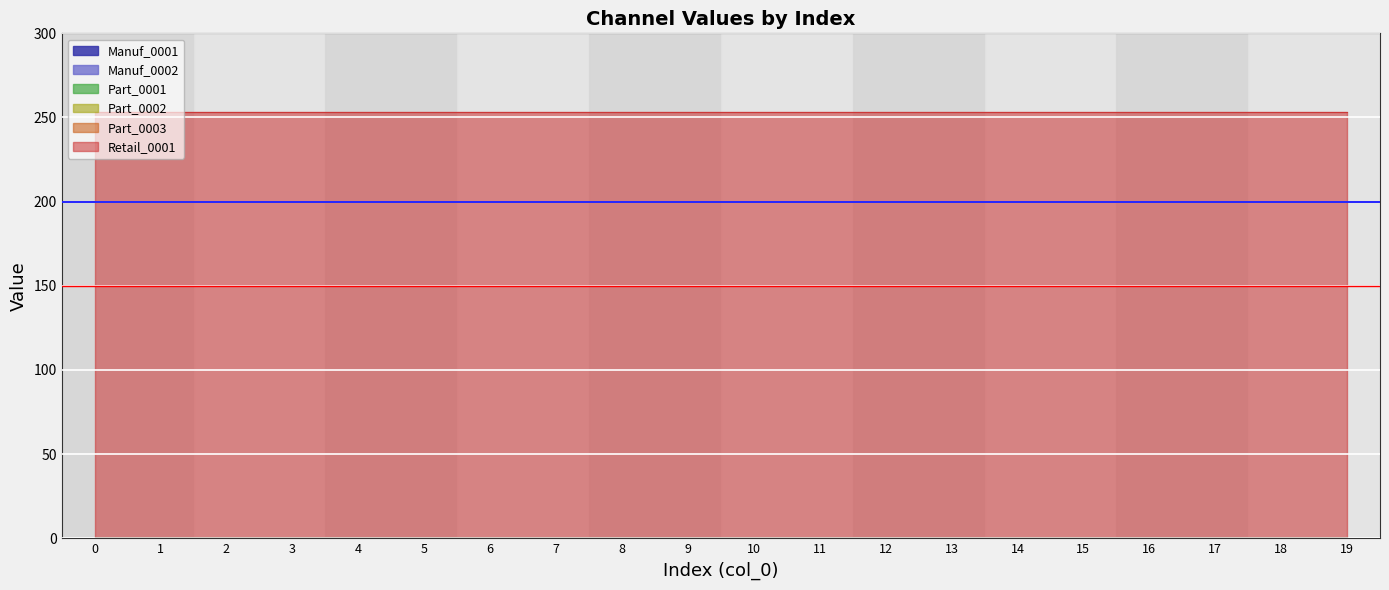

True or false: Part_0002 and Manuf_0002 intersect in this chart.

False